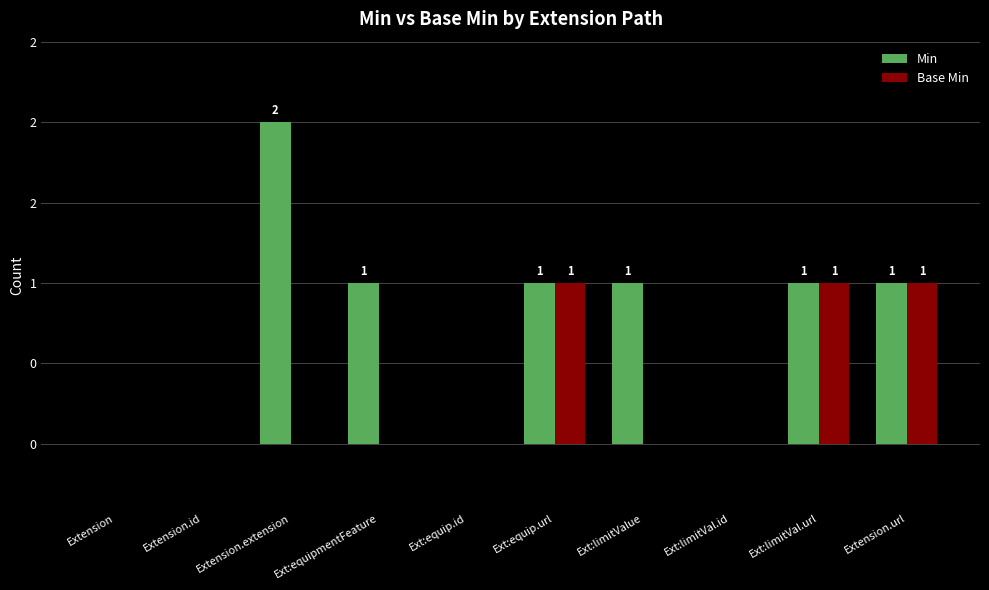

Does the chart contain stacked bars?

No